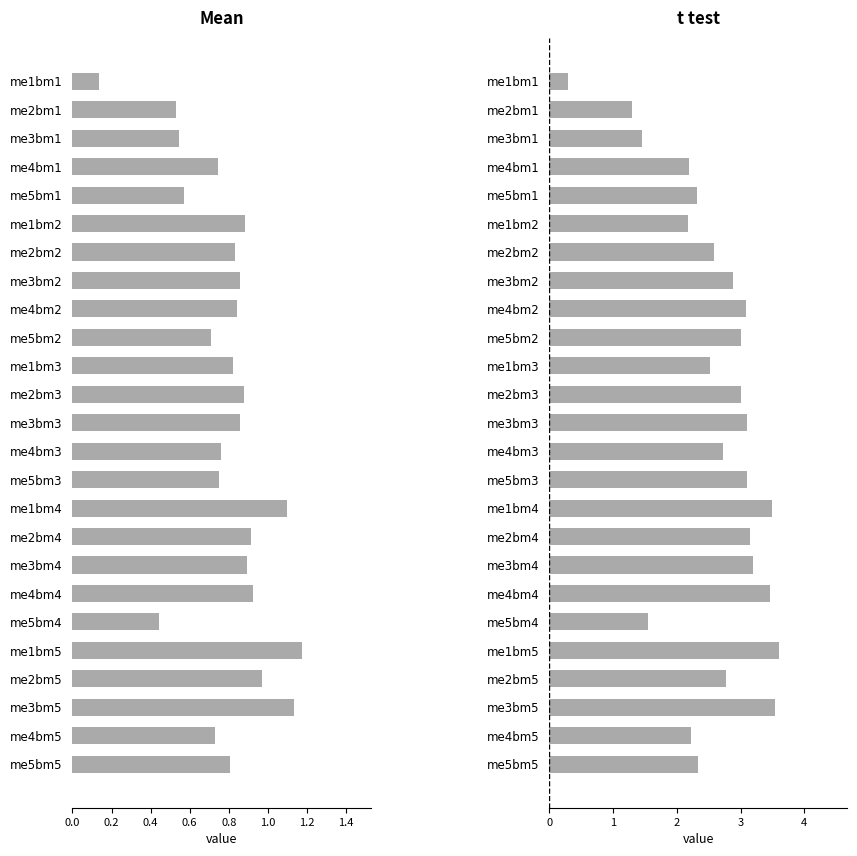

How many groups of bars are there?

25